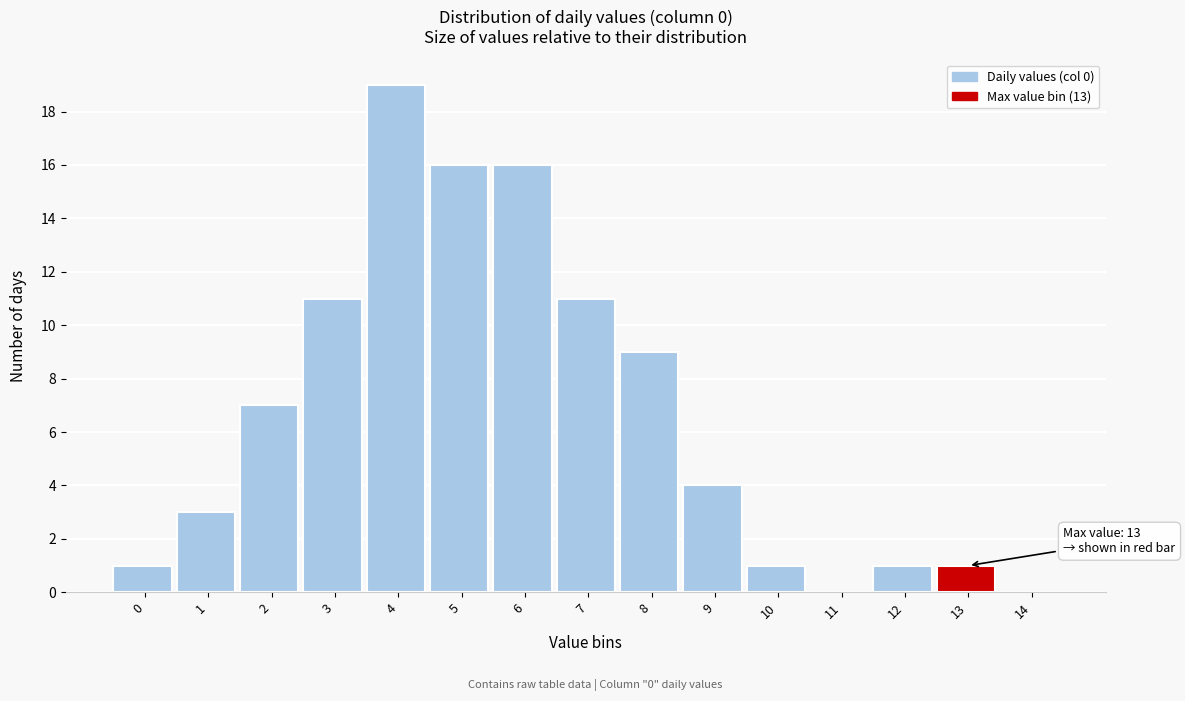

Reading right to left, transcribe all the data shown in this chart.

14=0	13=1	12=1	11=0	10=1	9=4	8=9	7=11	6=16	5=16	4=19	3=11	2=7	1=3	0=1